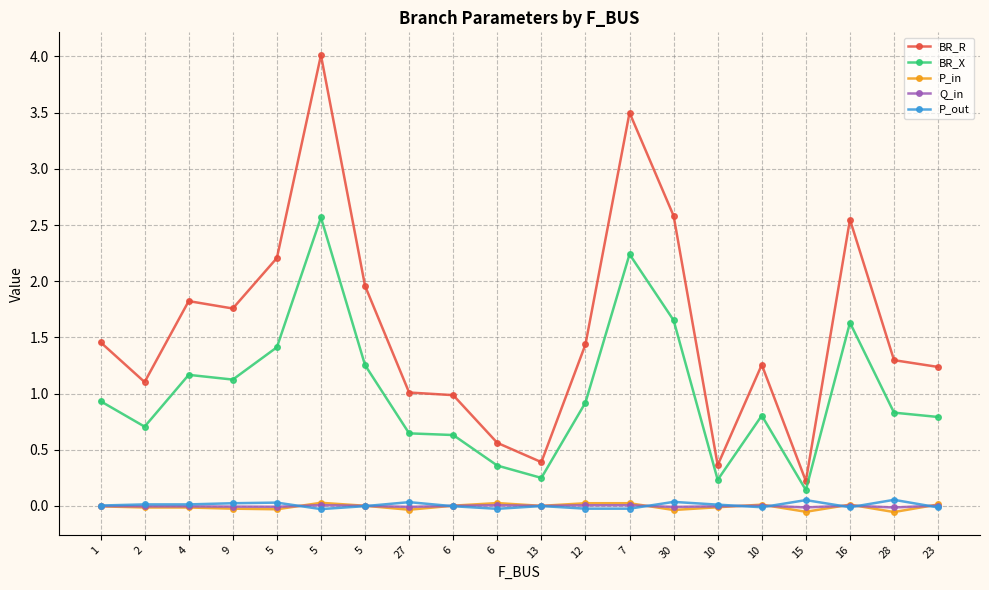

Between 28 and 6, which is larger?

28